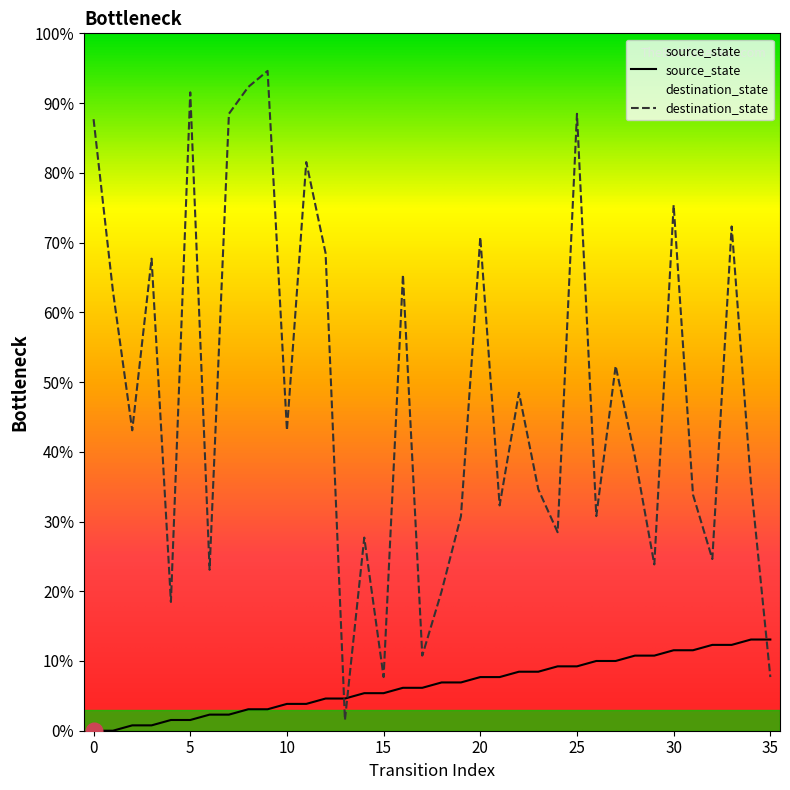

At 3, list the series in order from largest to smallest.

destination_state, source_state